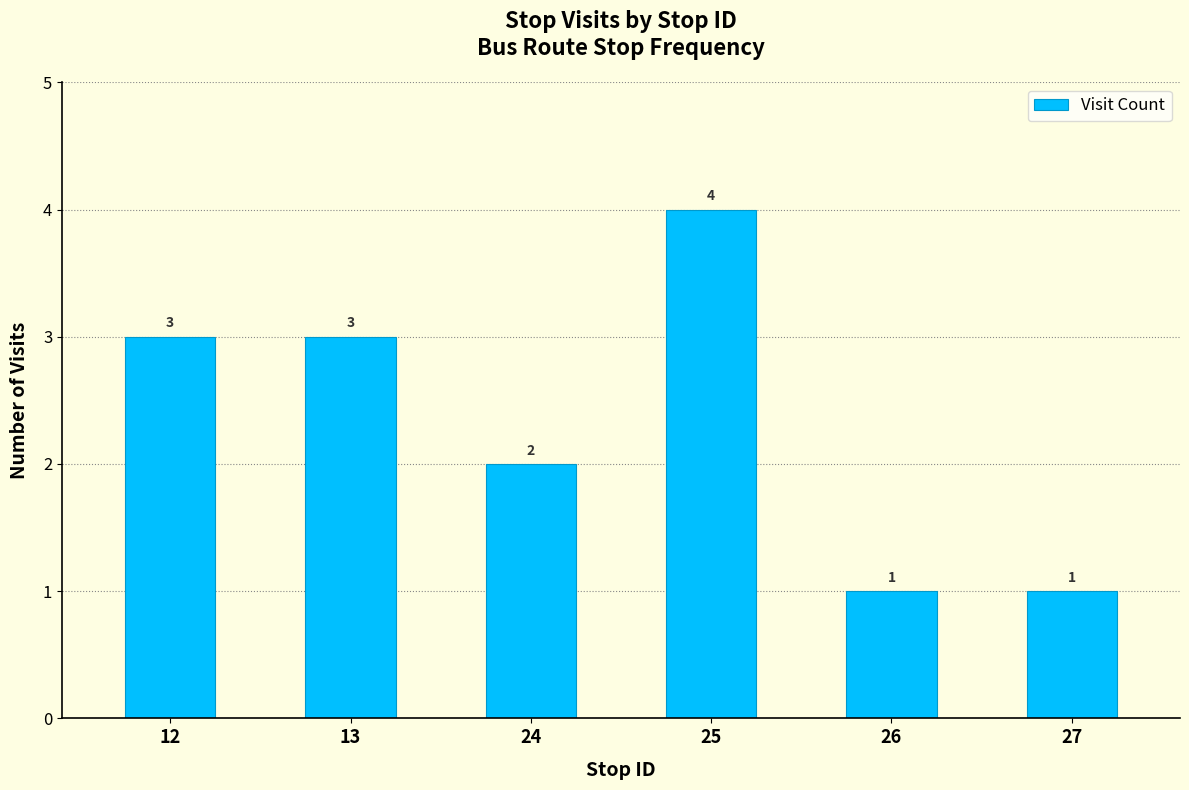

Does the chart contain any negative values?

No